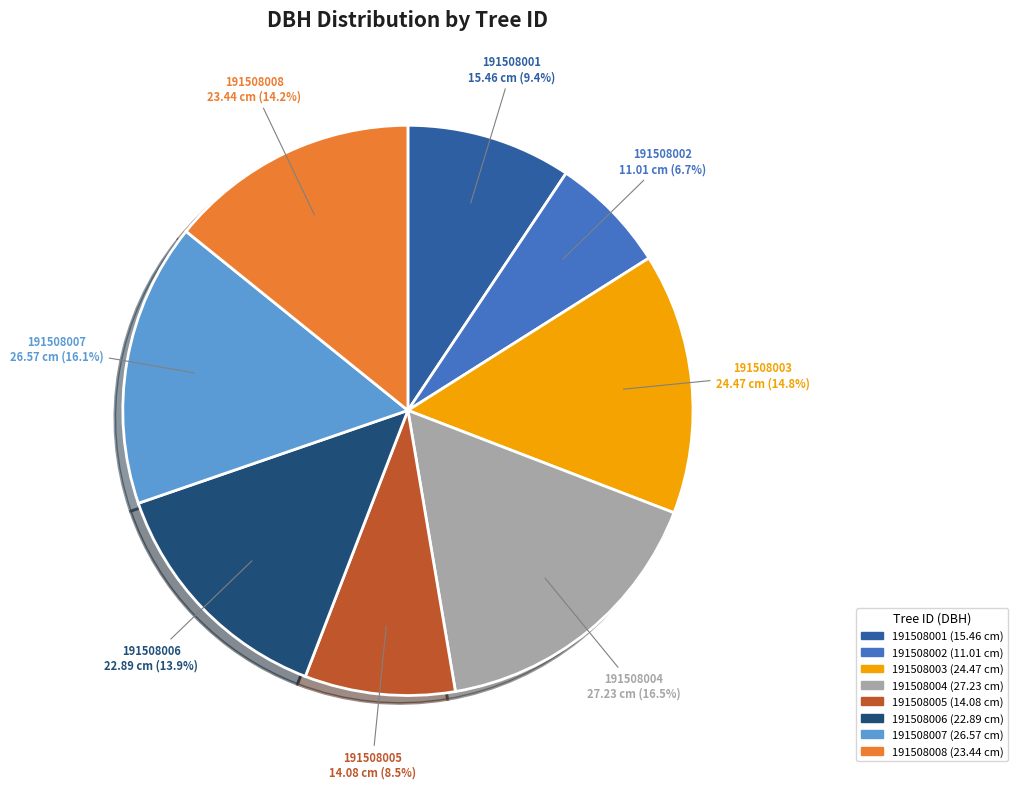

What percentage do 191508003 and 191508002 together represent?

21.5%